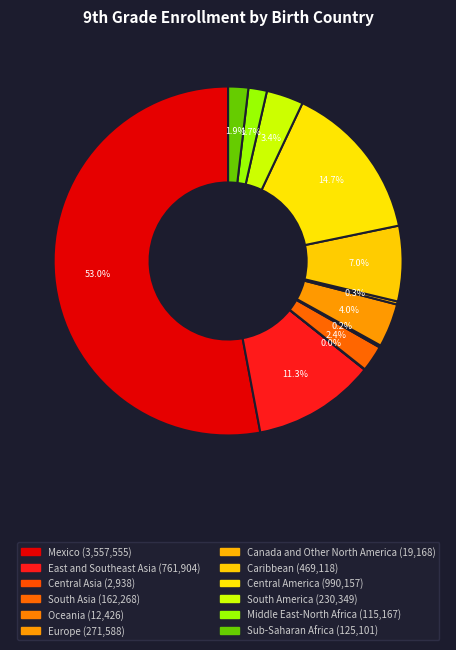

Is there a majority slice in this chart?

Yes